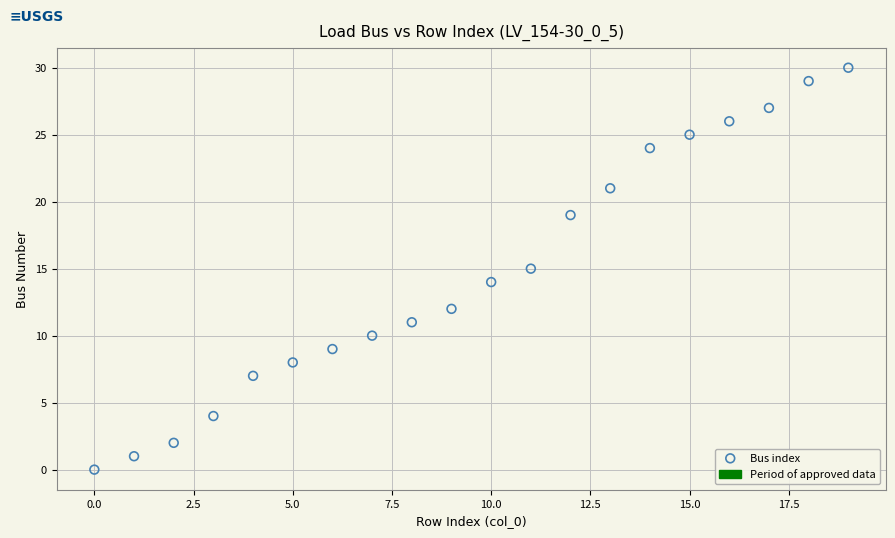

What is the range of Y values (max minus min)?

30